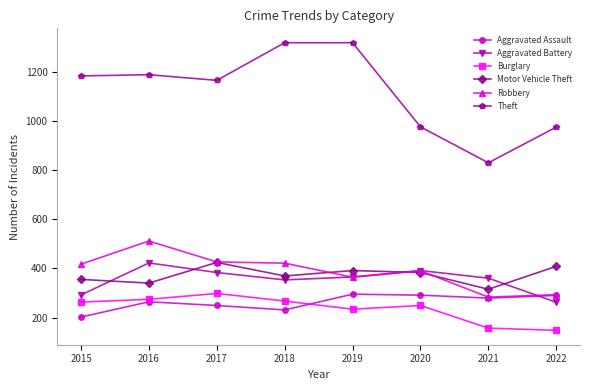

How many distinct data groups are displayed?

6